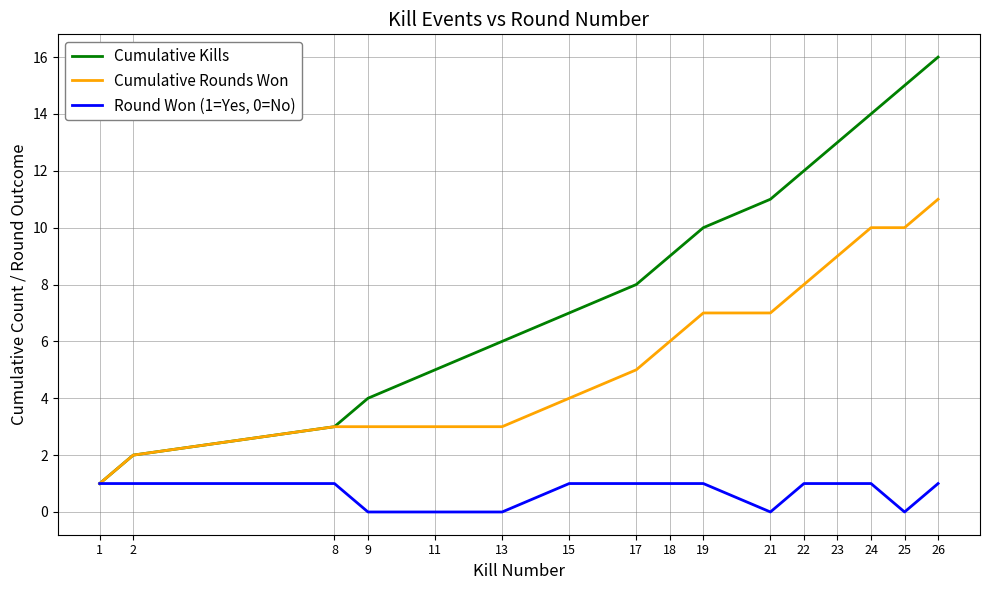

Rank the series by their maximum value, from highest to lowest.

Cumulative Kills, Cumulative Rounds Won, Round Won (1=Yes, 0=No)